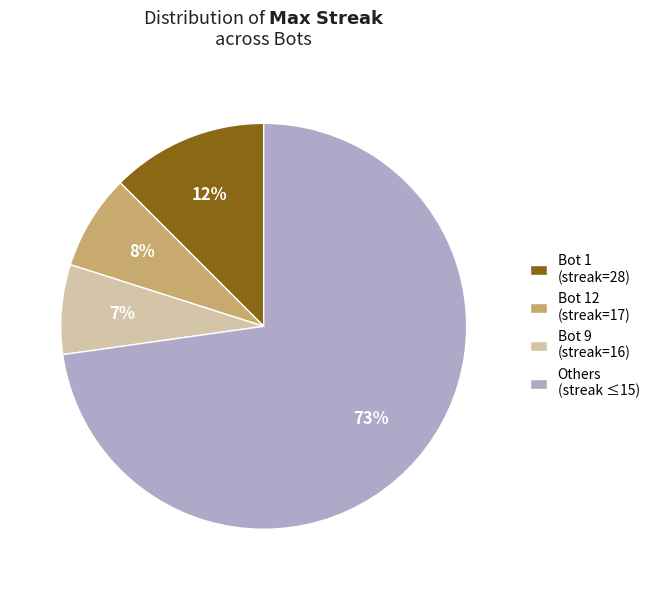

The Bot 12 (streak=17) slice represents 13% of the pie. True or false?

False